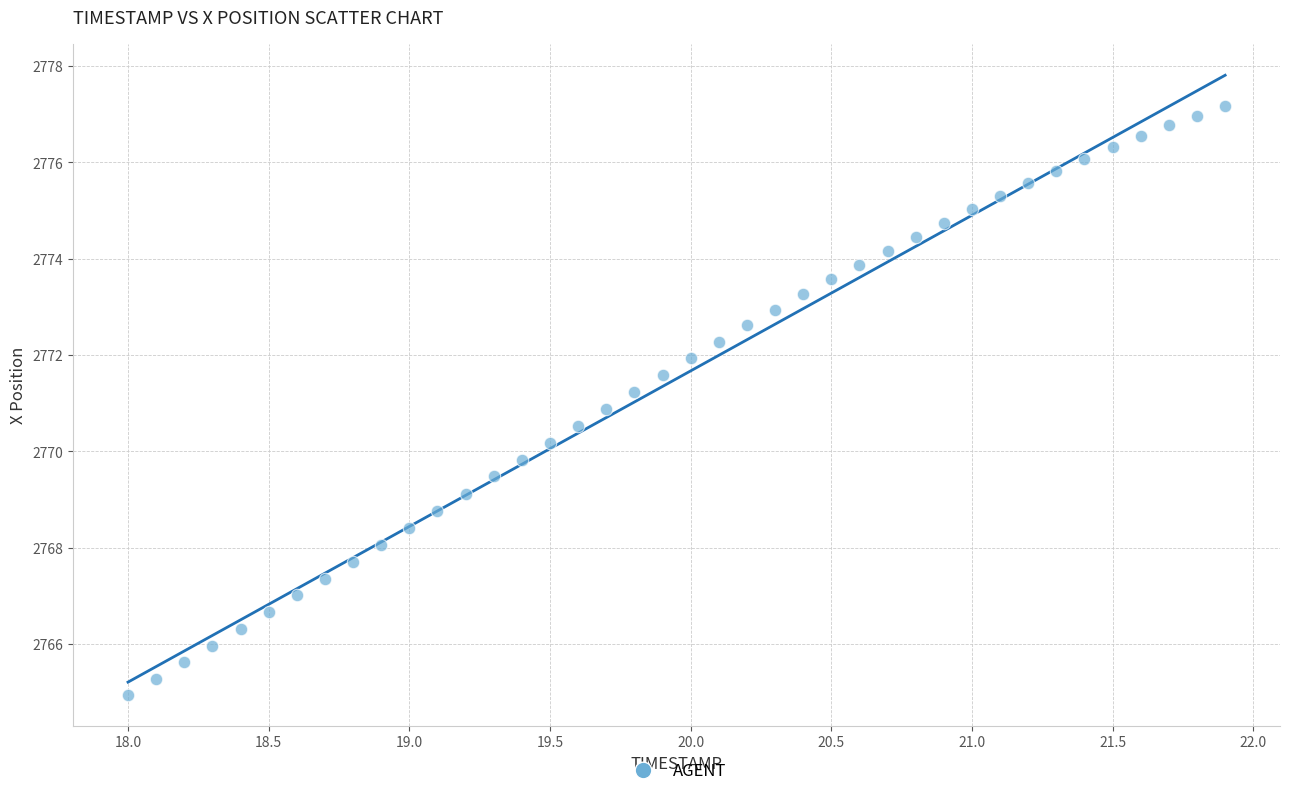

What is the range of Y values (max minus min)?

12.2